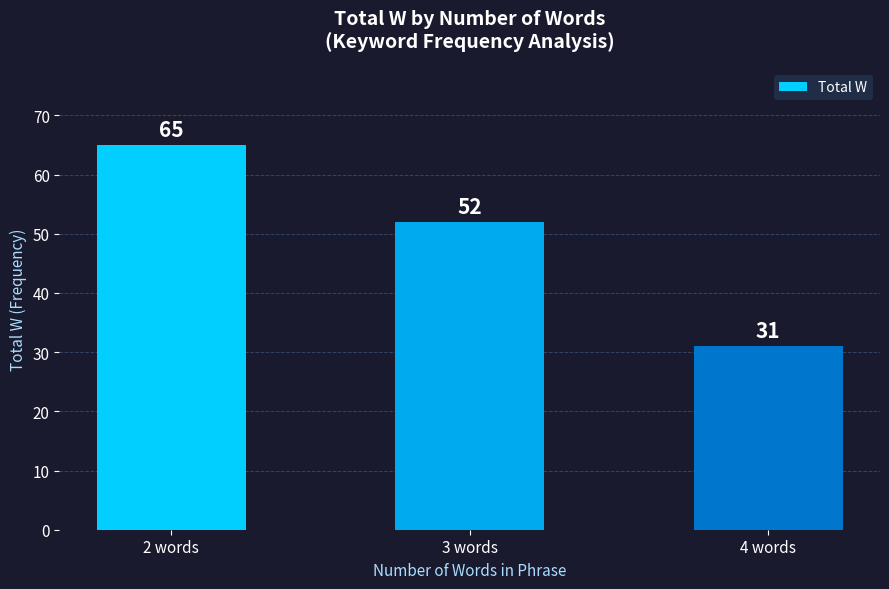

Where does the data first go above 52?

2 words